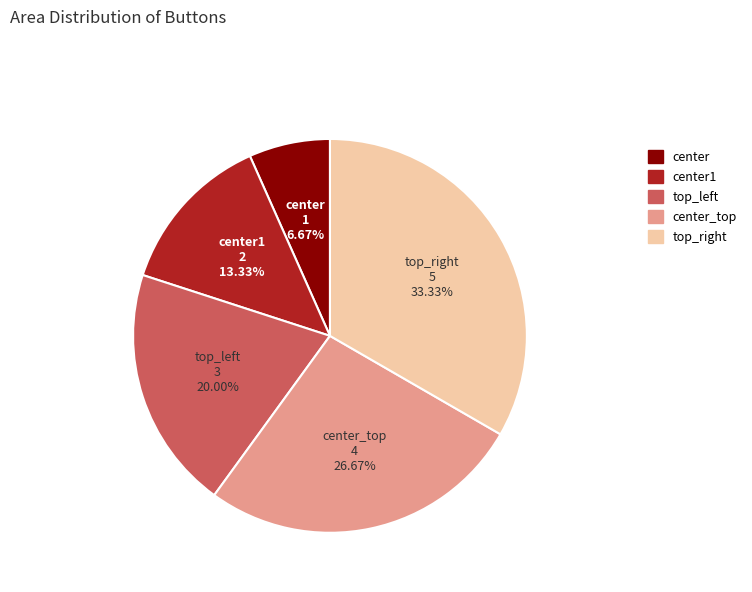

How many segments does this pie chart have?

5